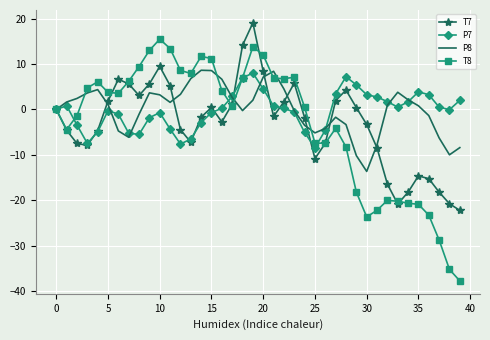

Which series has the largest range (max minus min)?

T8